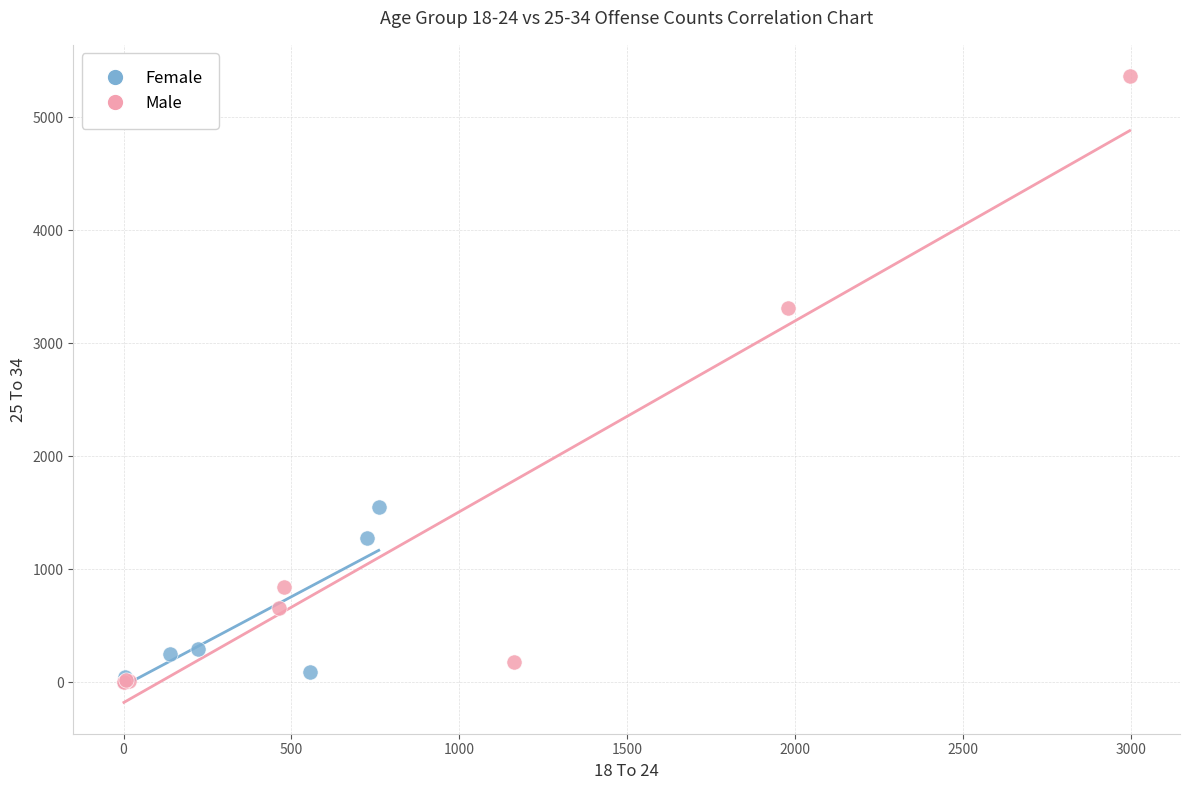

Which series reaches the maximum Y coordinate?

Male